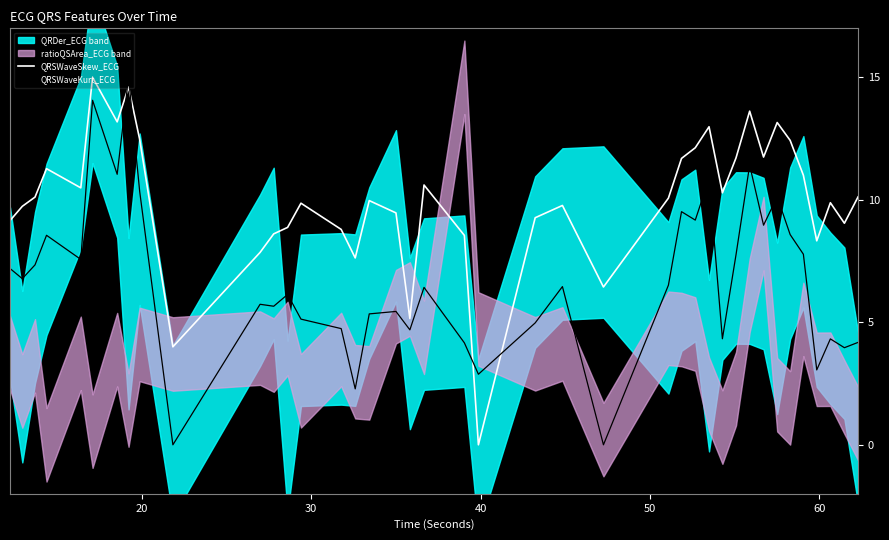

True or false: QRSWaveSkew_ECG and QRSWaveKurt_ECG cross at least once.

True